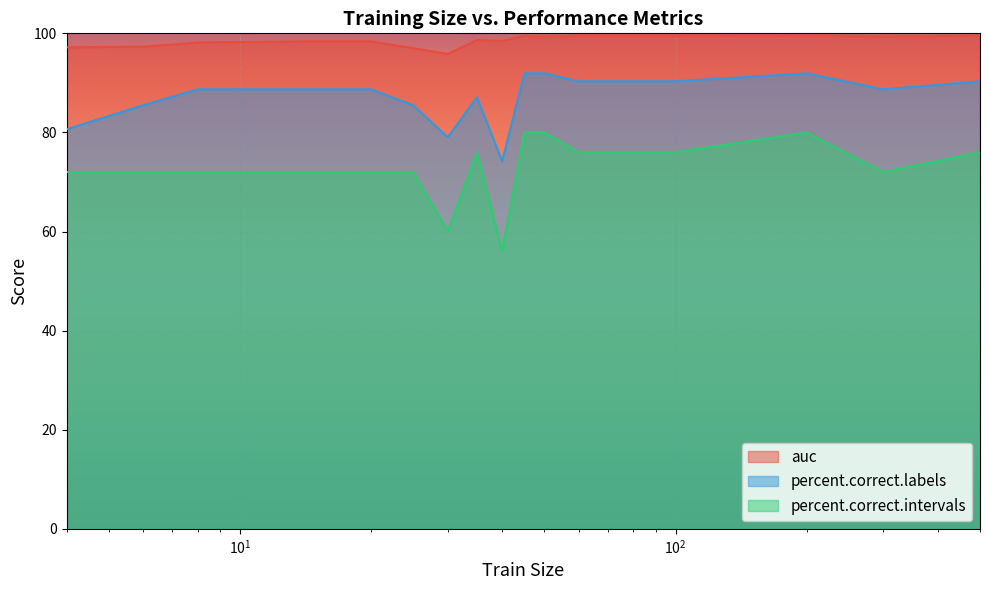

At which label does auc reach its minimum?

30